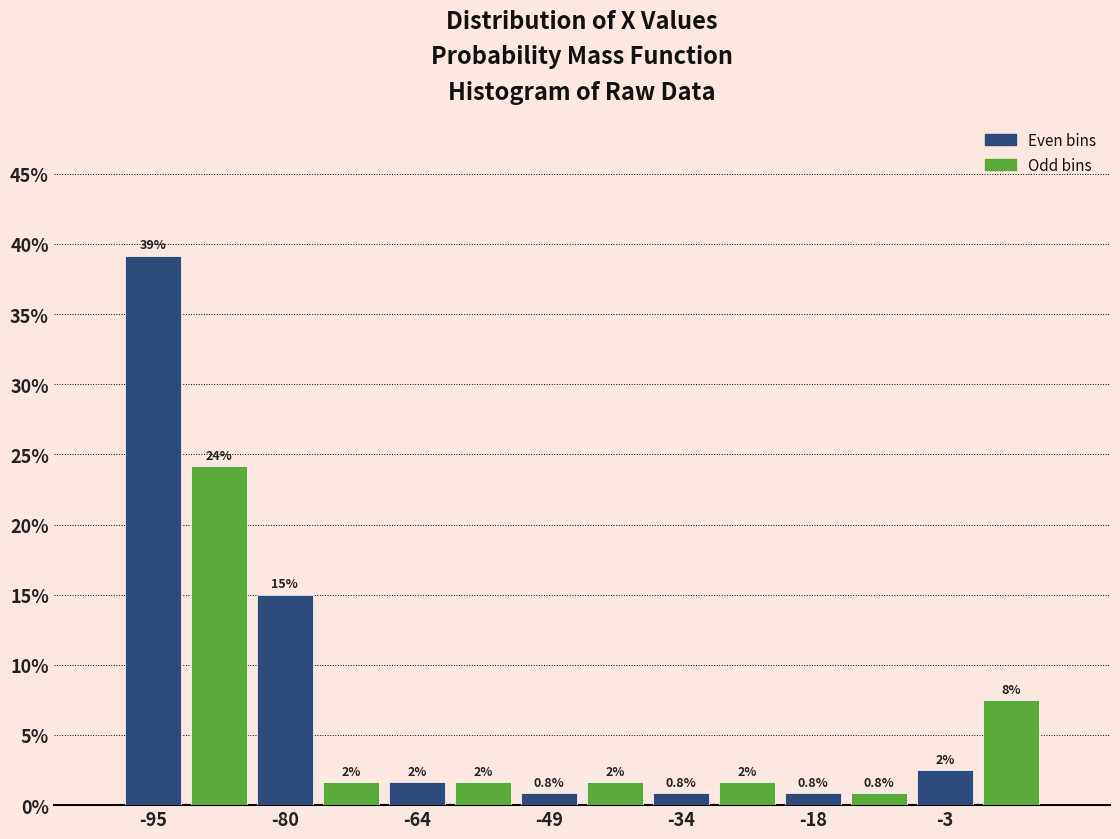

Around what value on the x-axis is the tallest bar? Give the approximate position of its centre, as read against the axis.

-96